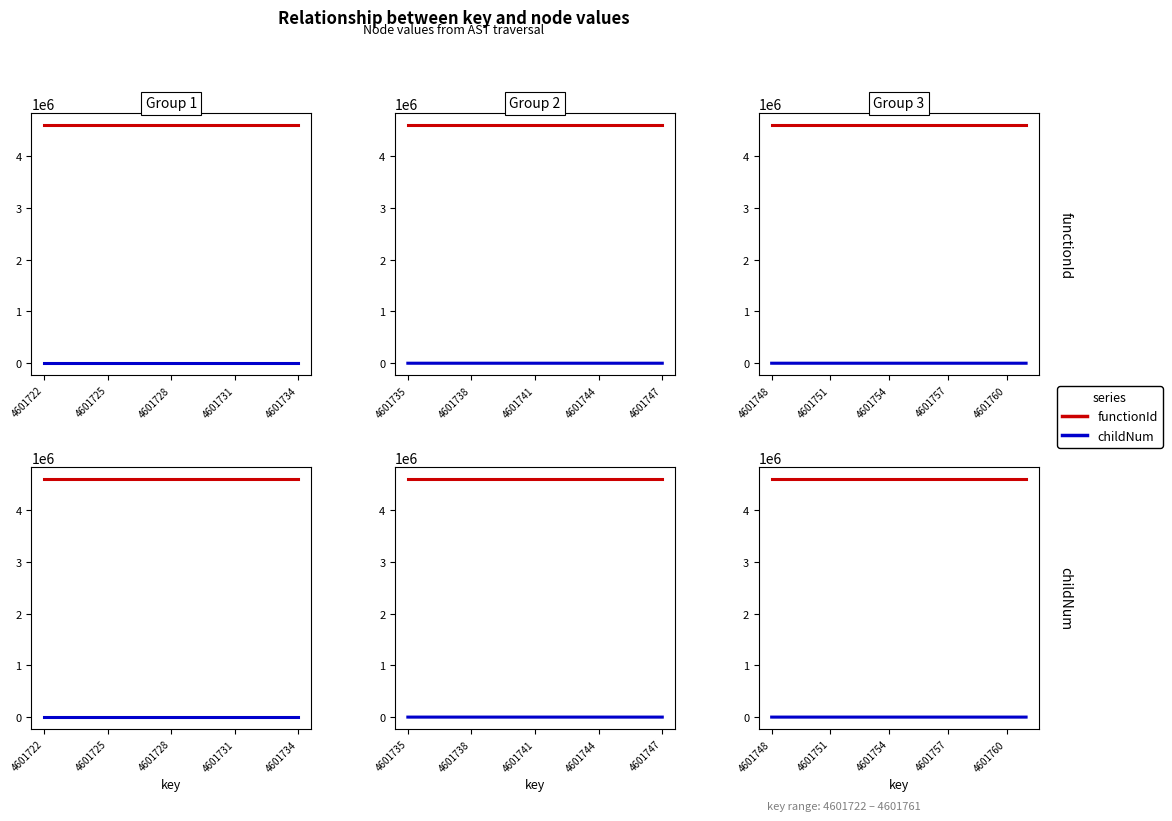

Is it true that functionId equals 2280263.7 at 4601760?

False